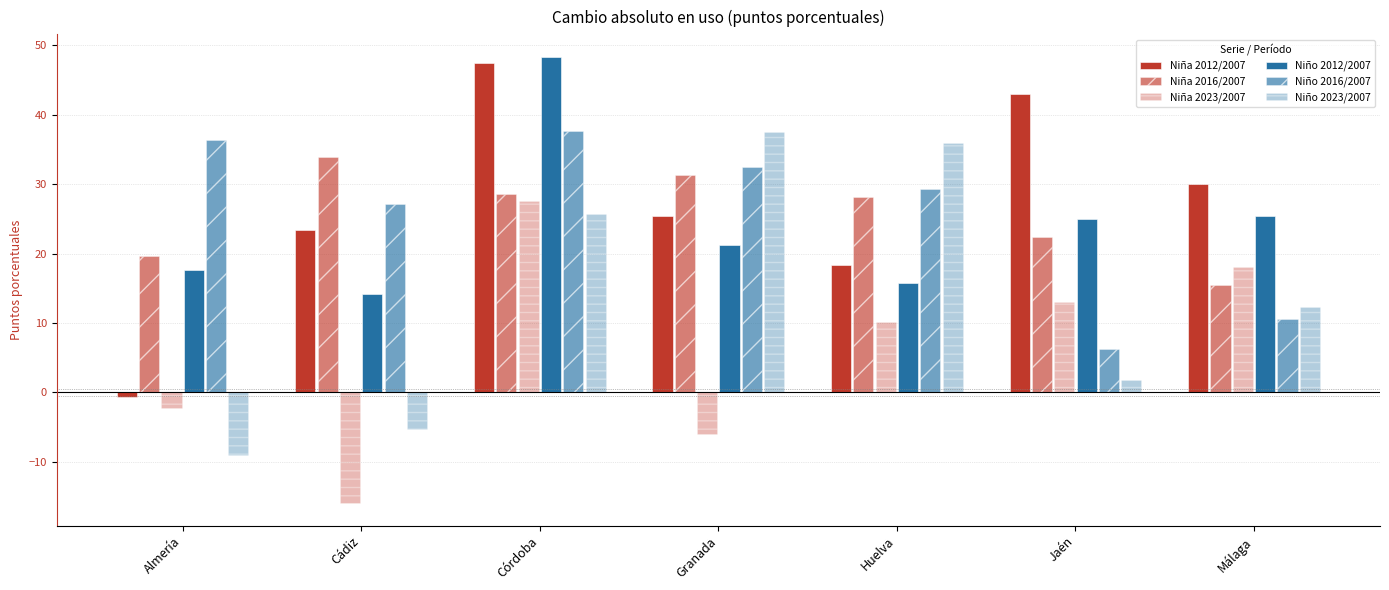

Reading left to right, list all the values displayed in this chart.

Niña 2012/2007: -0.7	23.4	47.4	25.4	18.3	43.0	30.0
Niña 2016/2007: 19.7	33.8	28.6	31.3	28.2	22.4	15.5
Niña 2023/2007: -2.3	-15.9	27.5	-6.0	10.2	13.0	18.0
Niño 2012/2007: 17.6	14.2	48.3	21.2	15.7	24.9	25.5
Niño 2016/2007: 36.3	27.1	37.7	32.4	29.3	6.3	10.6
Niño 2023/2007: -9.0	-5.2	25.7	37.5	36.0	1.7	12.3